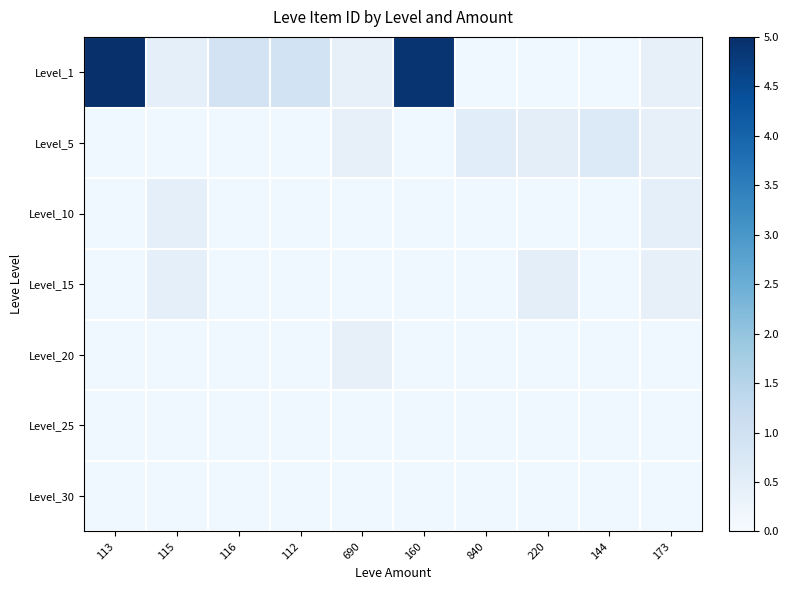

List the labels in order of Level_30 value, largest first.

113, 115, 116, 112, 690, 160, 840, 220, 144, 173